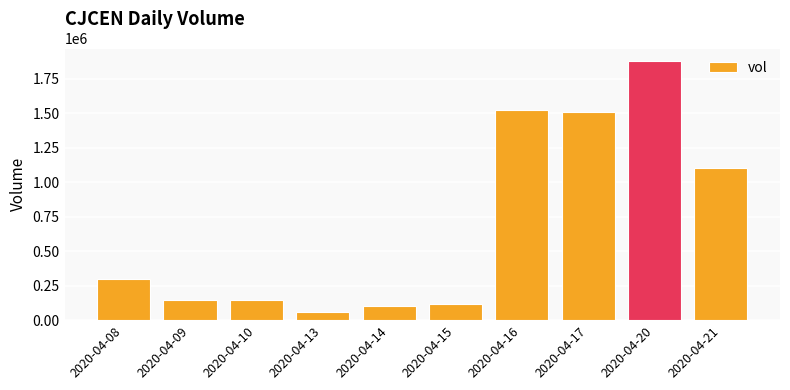

What value does the data have at 2020-04-10, to the nearest 10?

143000